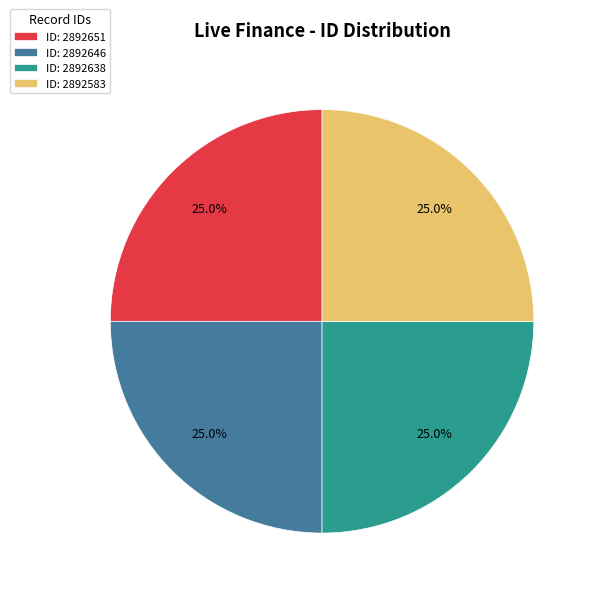

How much of the chart is everything except ID: 2892651?

75.0%